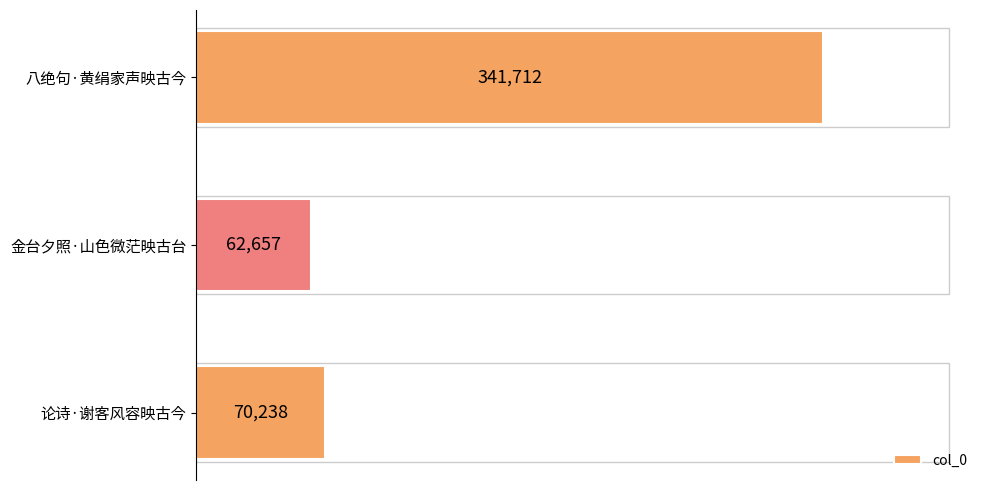

Read the value at 金台夕照·山色微茫映古台, to the nearest 50.

62650